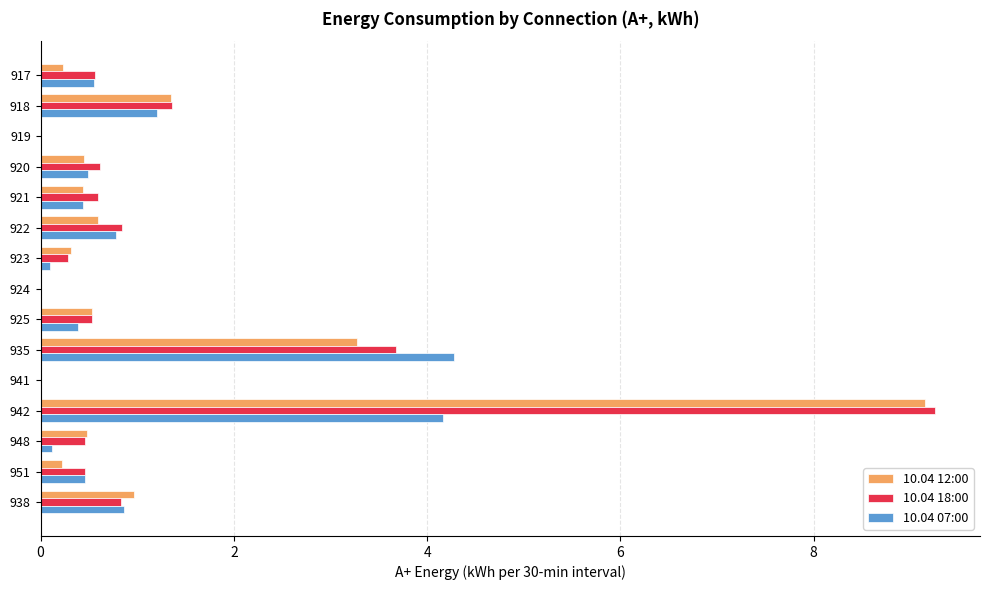

Is it true that 10.04 12:00 equals 0.2 at 917?

True